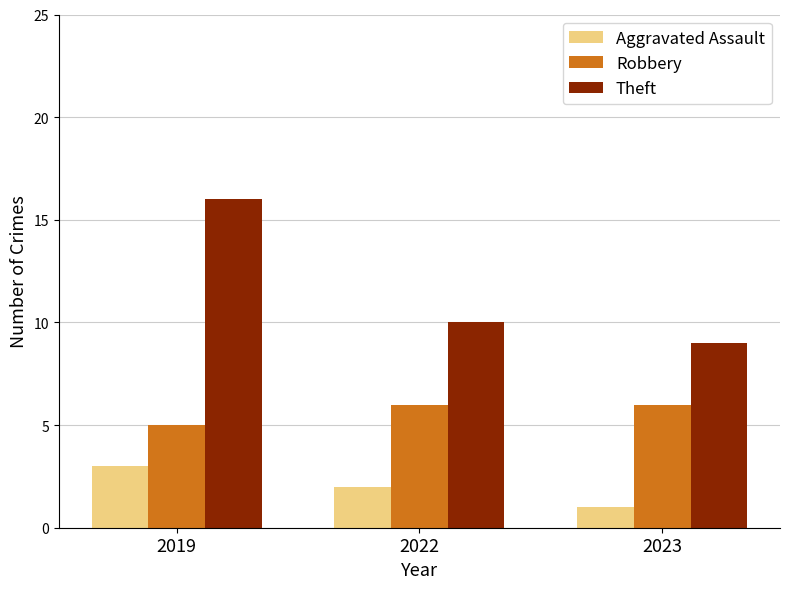

The Robbery series shows 9 at 2023. True or false?

False